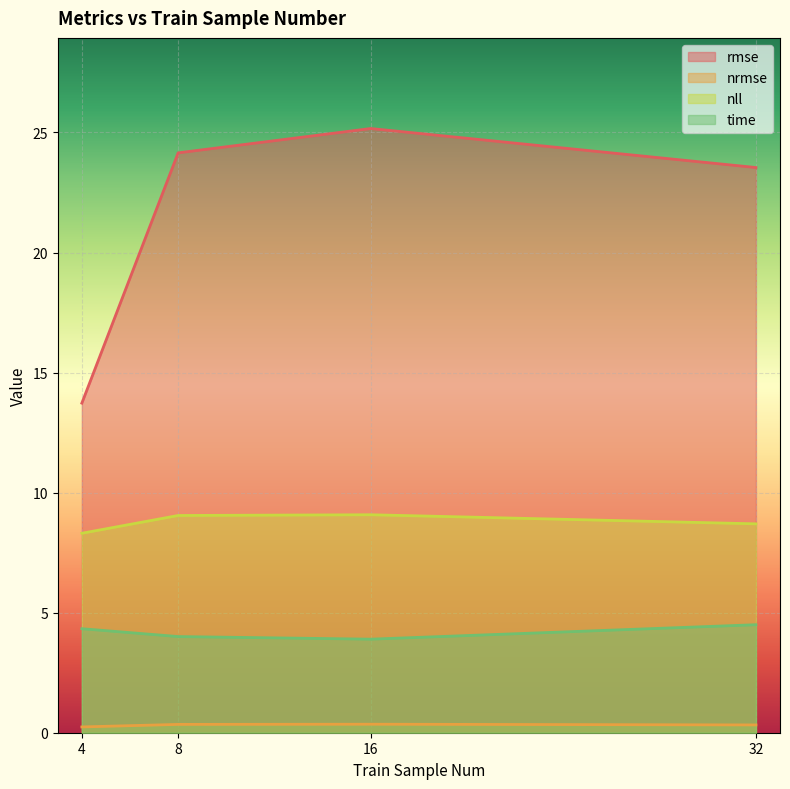

Read the nll value at 16.

9.1